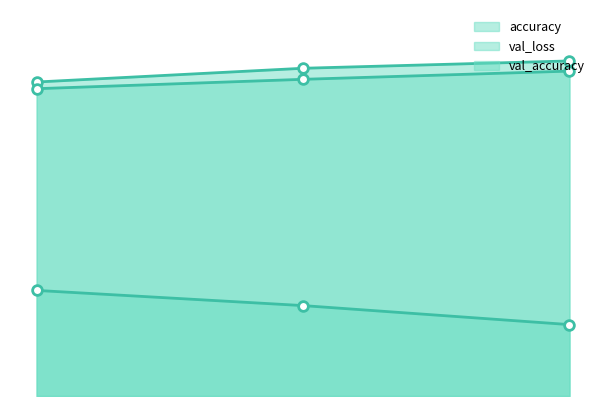

The accuracy series shows 0.9 at 0.2545192539691925. True or false?

True